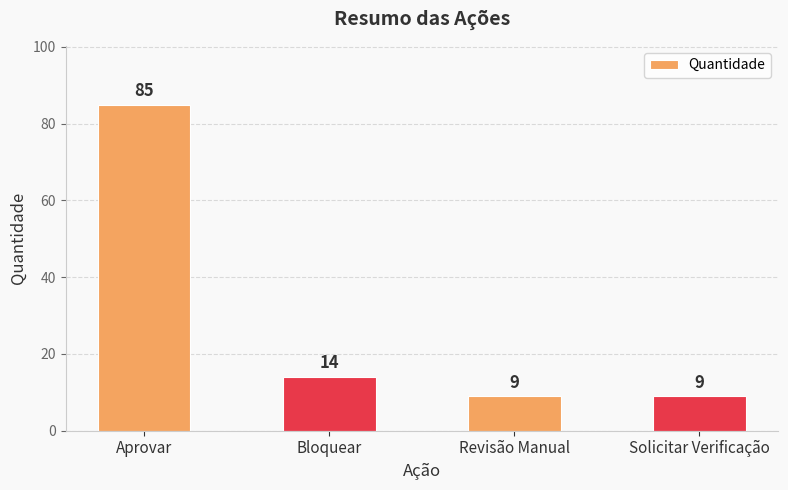

Which has a higher value, Aprovar or Bloquear?

Aprovar